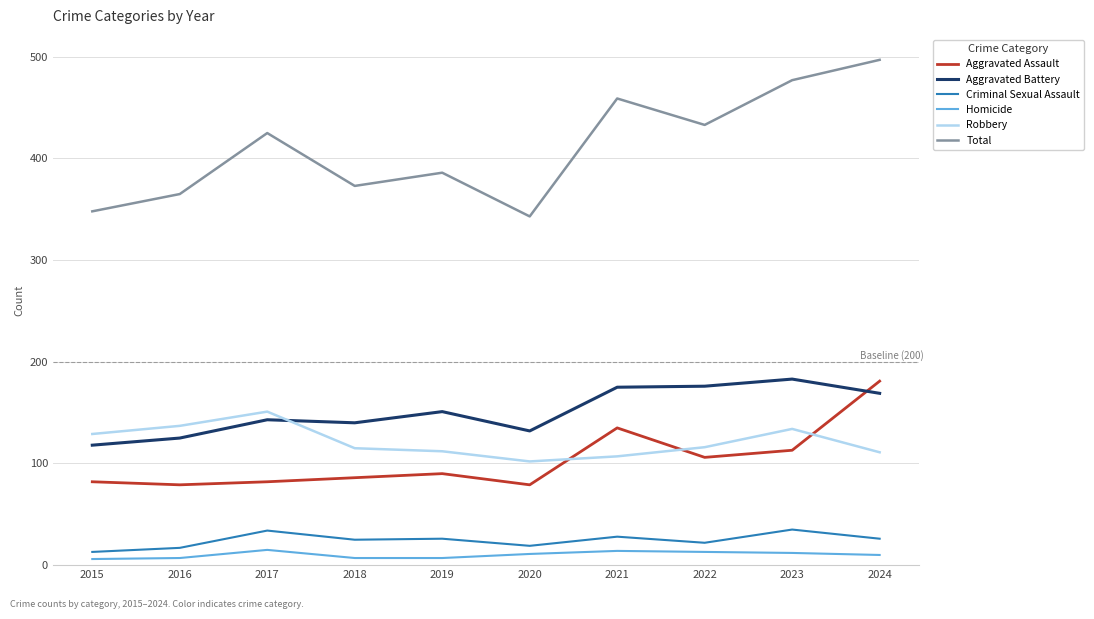

What is the difference between the highest and lowest values at 2017?

410